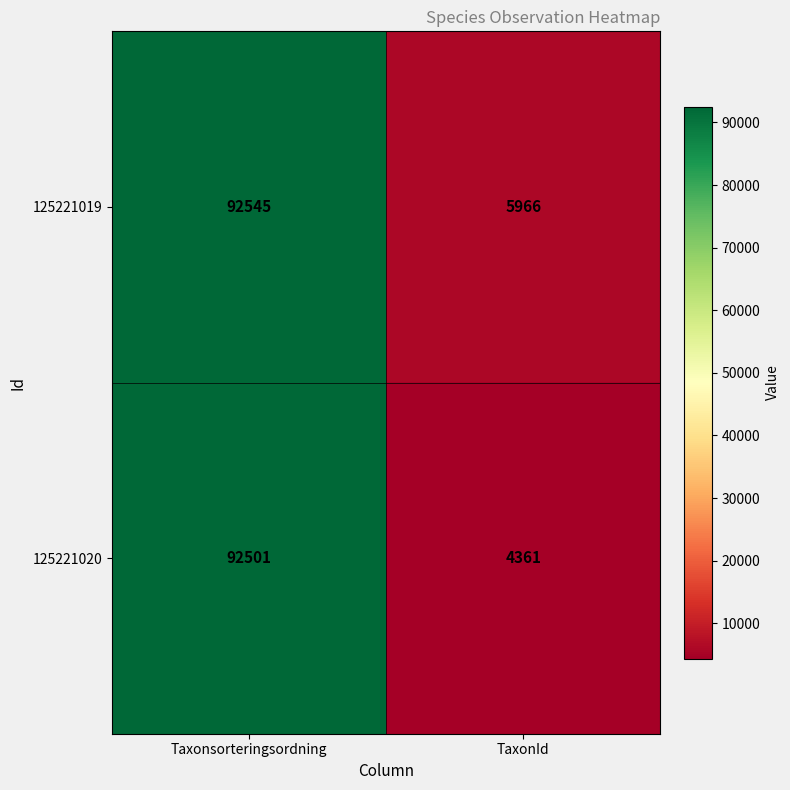

Which series changed the most between Taxonsorteringsordning and TaxonId?

125221020